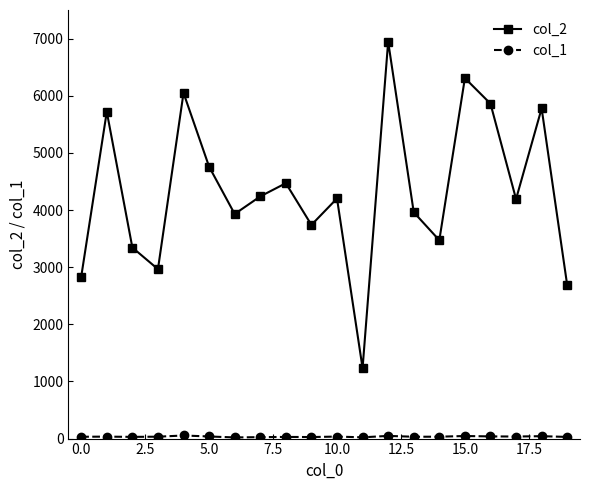

True or false: col_2 has more than 1 points higher than both neighbors.

True